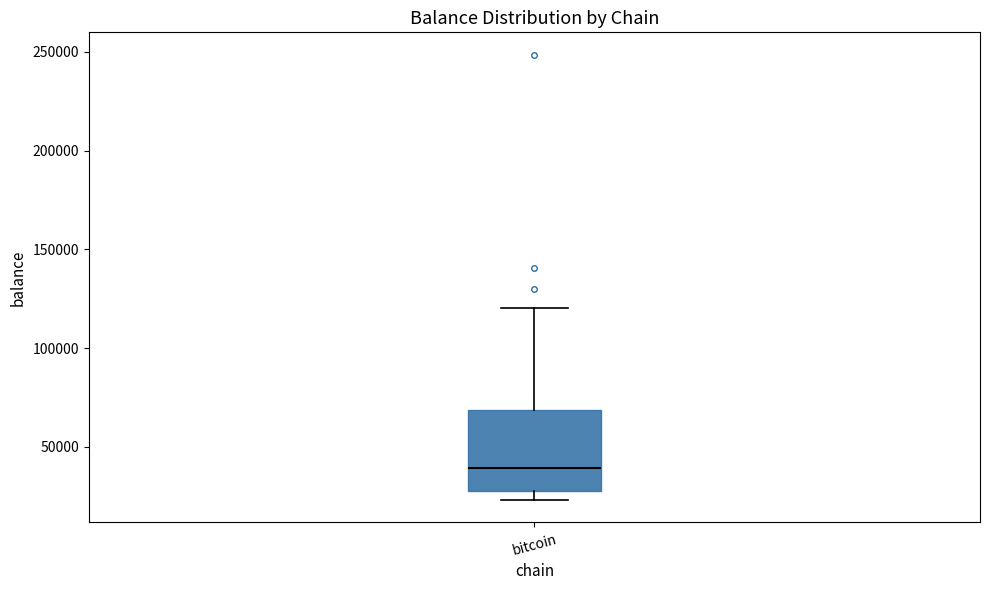

Read this box plot against the y-axis: the position of the median line, the range covered by the box, and the ends of both whiskers. The values are not printed on the chart, so give them approximately, as read against the axis.

median 40000, box 30000 to 70000, whiskers 25000 to 120000